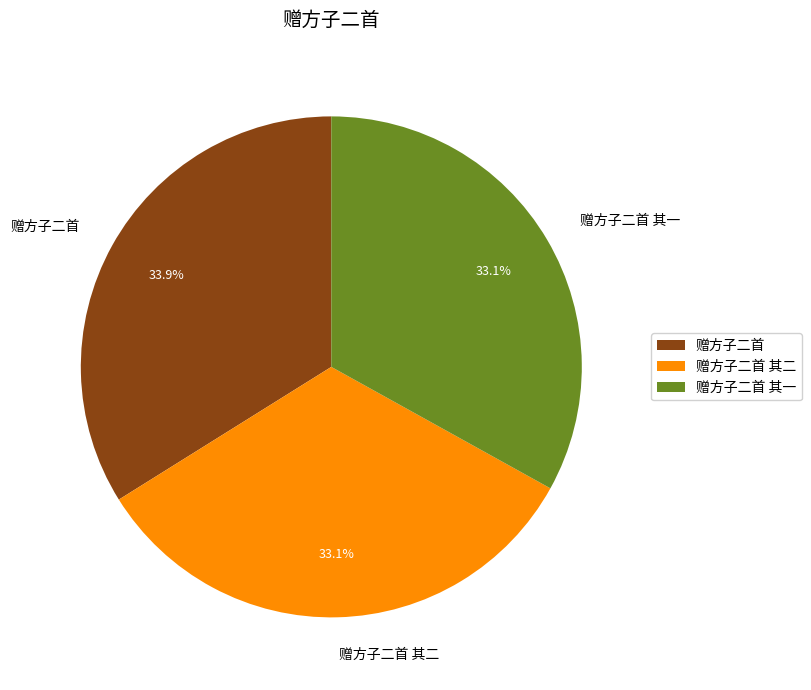

What percentage is the 赠方子二首 其二 slice, to the nearest percent?

33%